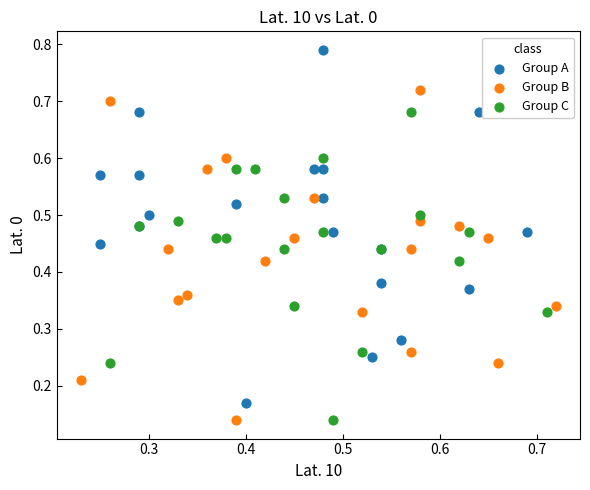

What are all the series names shown in the legend?

Group A, Group B, Group C